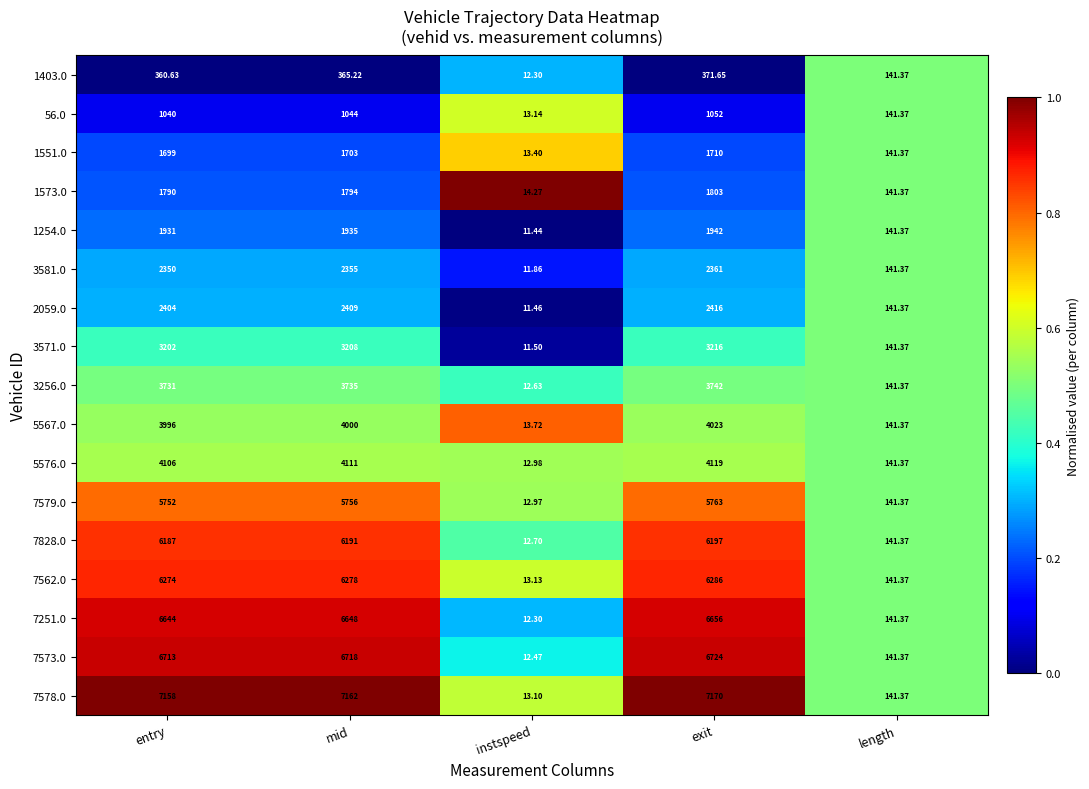

List the labels in order of 3256.0 value, smallest first.

instspeed, length, entry, mid, exit